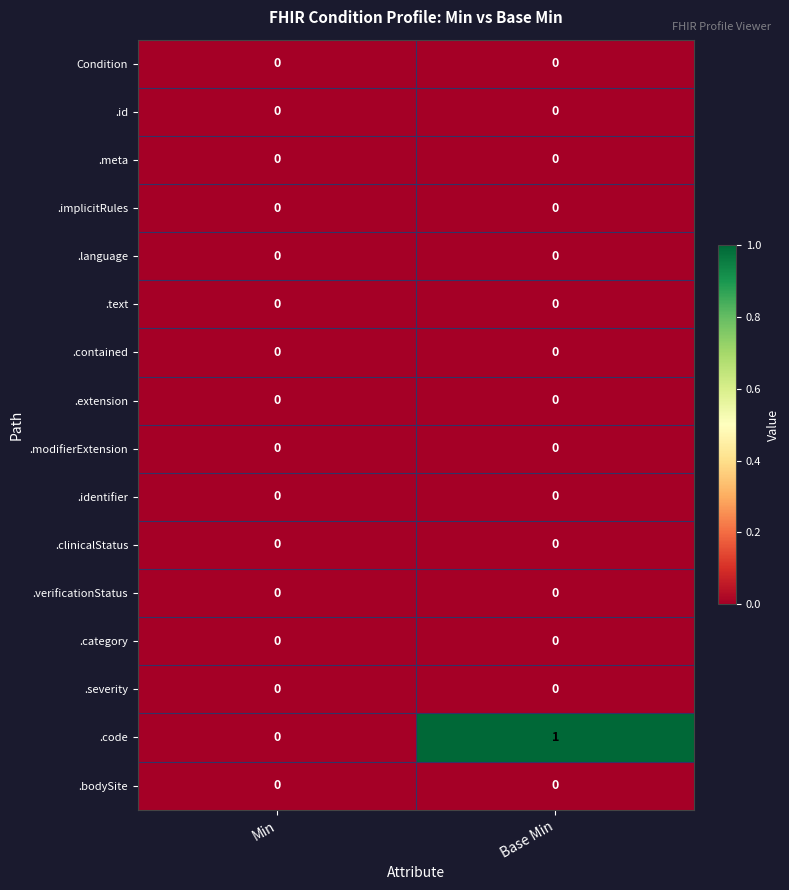

Which series changed the most between Min and Base Min?

.code